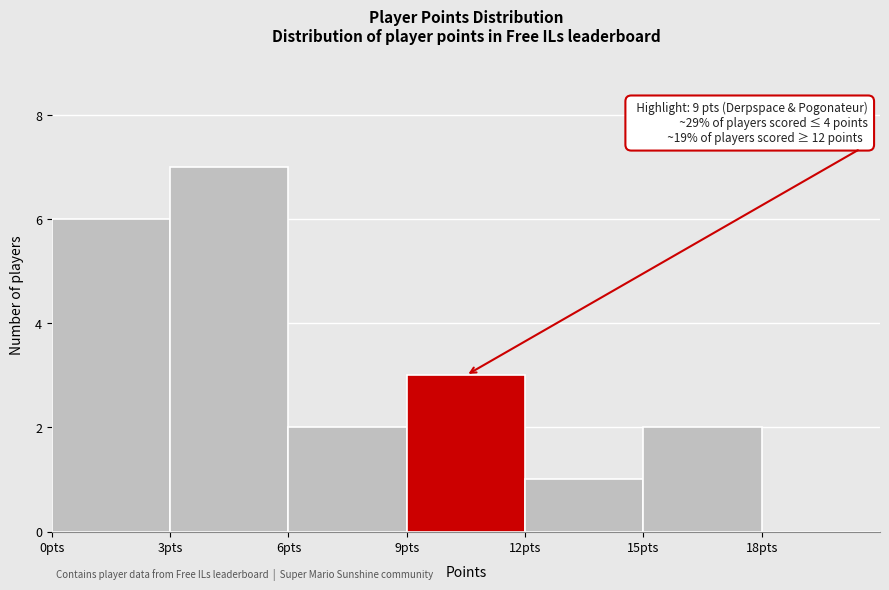

Which range on the x-axis has the tallest bar?

3 to 6